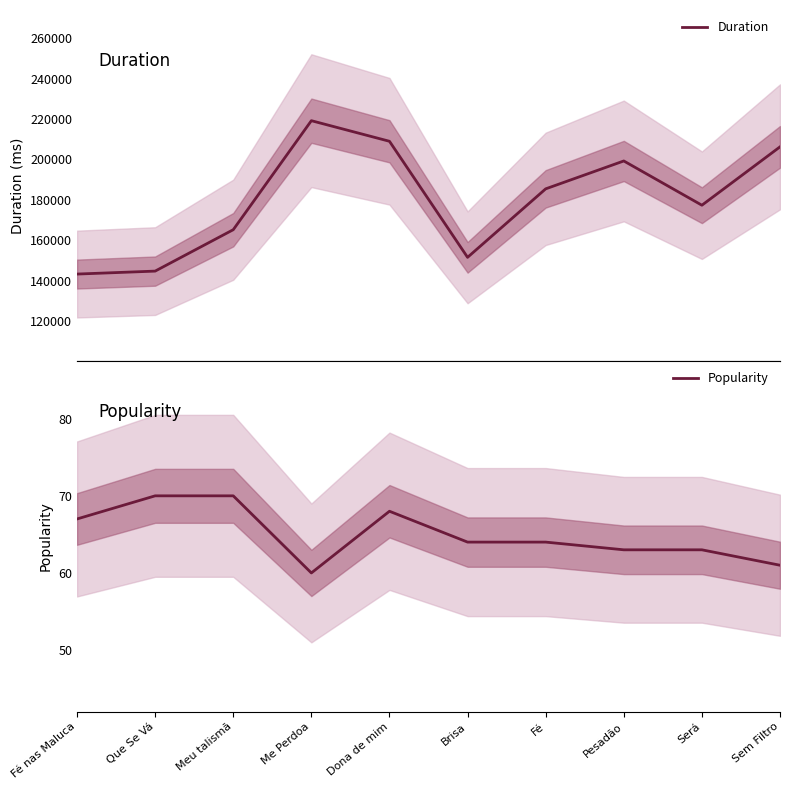

Reading left to right, list all the values displayed in this chart.

Duration: Fé nas Maluca=143221	Que Se Vá=144686	Meu talismã=165176	Me Perdoa=219134	Dona de mim=208941	Brisa=151500	Fé=185400	Pesadão=199200	Será=177299	Sem Filtro=206181
Popularity: Fé nas Maluca=67	Que Se Vá=70	Meu talismã=70	Me Perdoa=60	Dona de mim=68	Brisa=64	Fé=64	Pesadão=63	Será=63	Sem Filtro=61